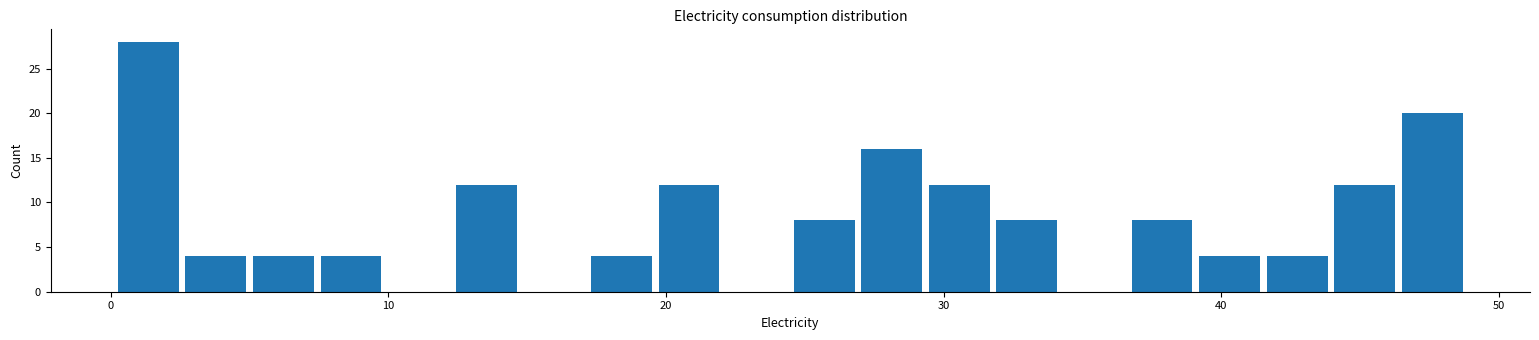

Around what value on the x-axis is the tallest bar? Give the approximate position of its centre, as read against the axis.

1